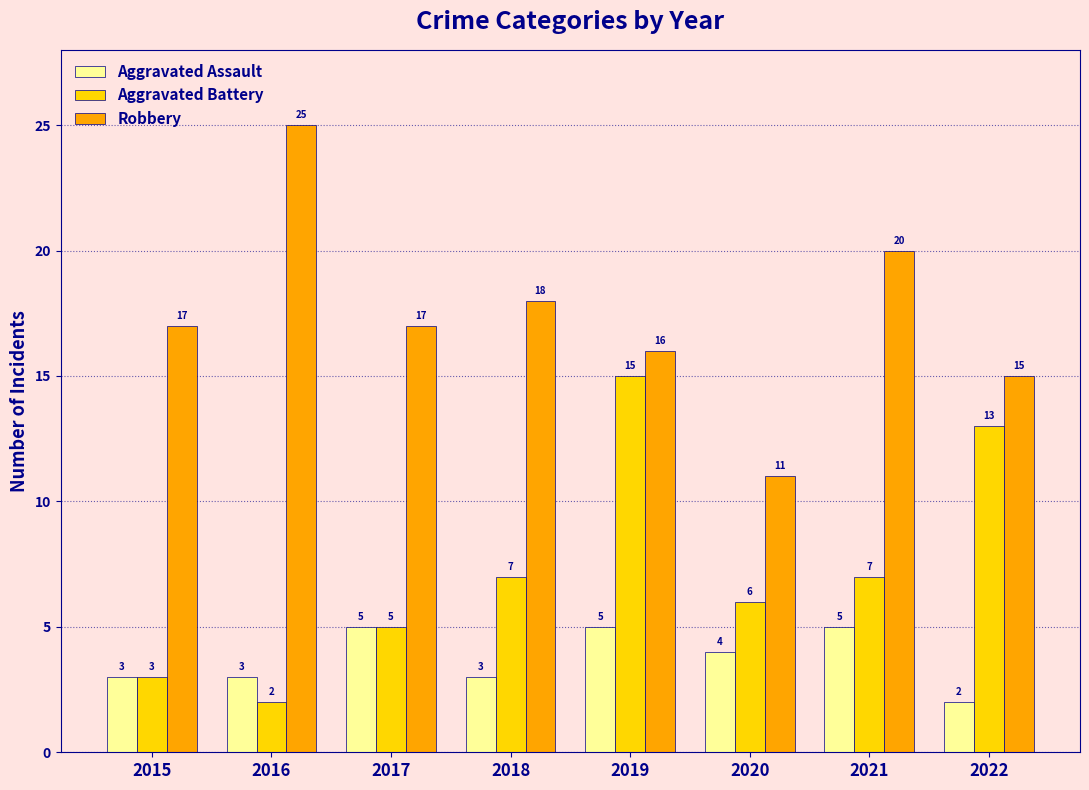

Which series has the widest spread of values?

Robbery